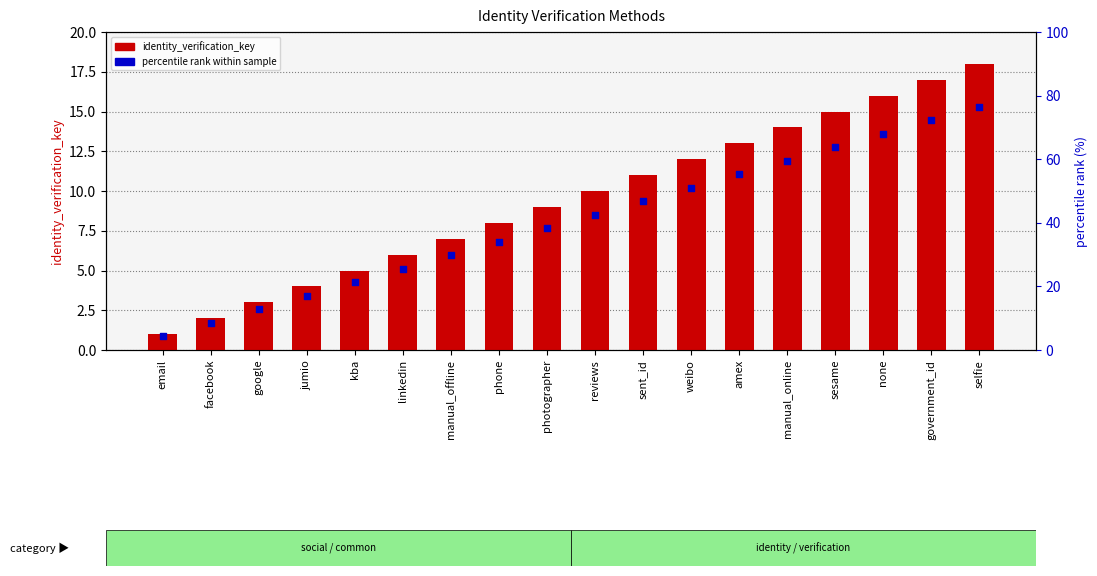

Which series has the widest spread of Y values?

identity_verification_key